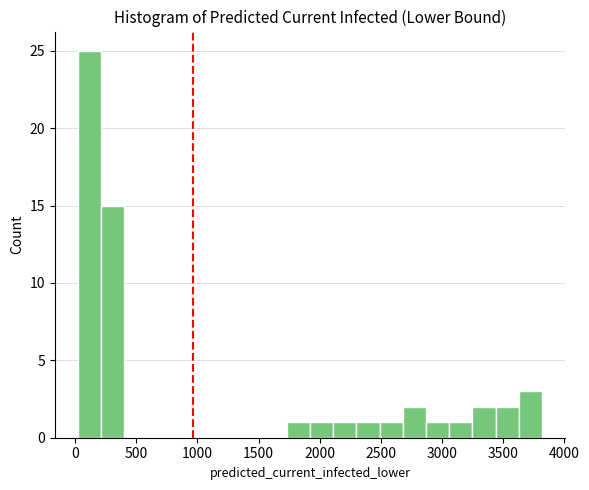

Read against the x-axis, roughly where is the centre of the tallest bar?

100